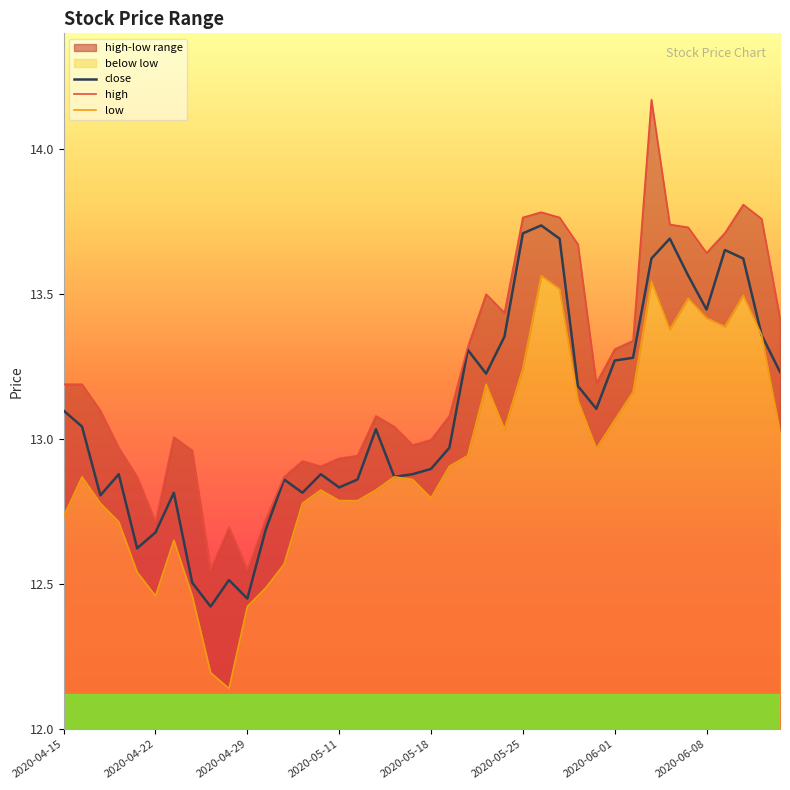

Which series has the widest spread of values?

high